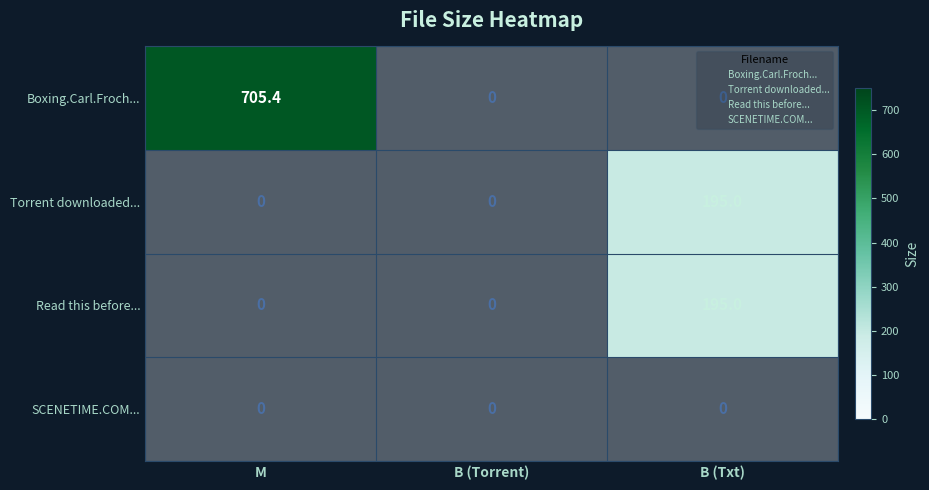

At how many categories does at least one series exceed 183?

2